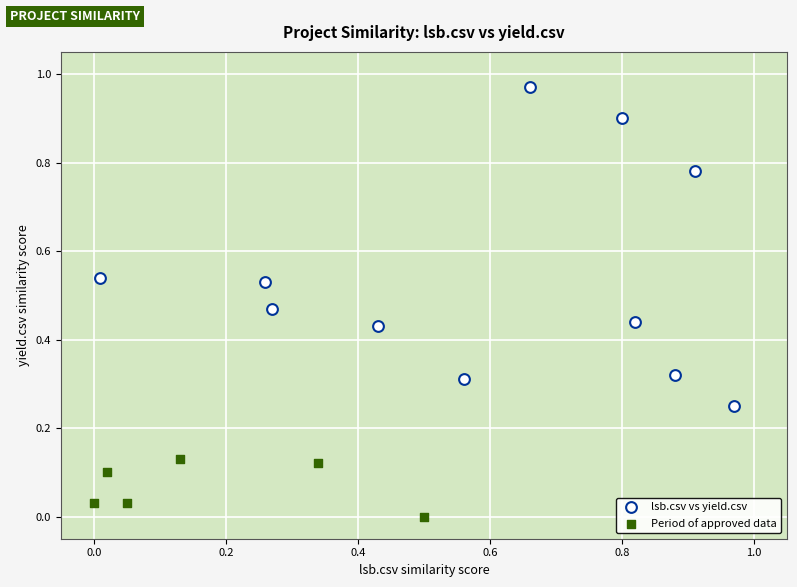

Which series reaches the maximum Y coordinate?

lsb.csv vs yield.csv